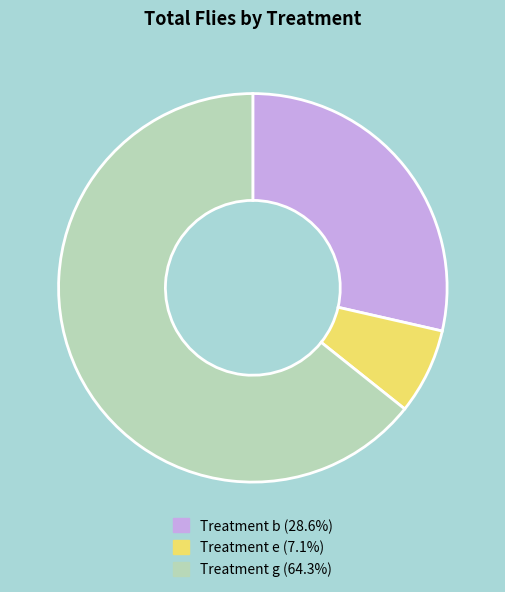

Does Treatment g (64.3%) represent more than half of the total?

Yes